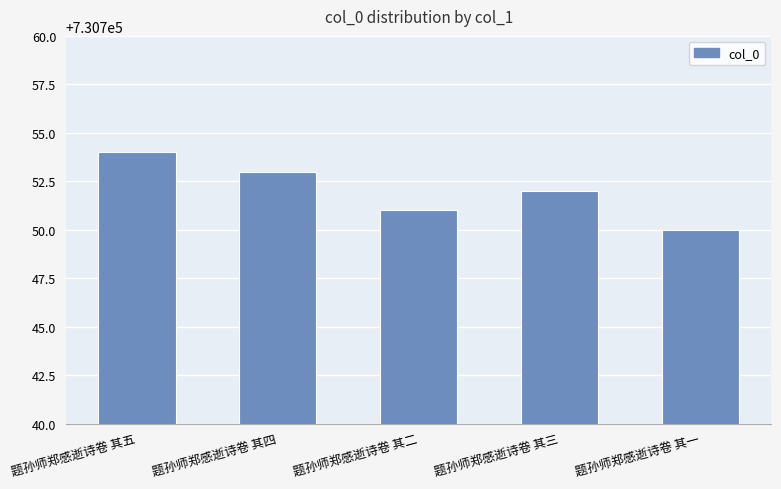

List the labels in order of value, largest first.

题孙师郑感逝诗卷 其五, 题孙师郑感逝诗卷 其四, 题孙师郑感逝诗卷 其三, 题孙师郑感逝诗卷 其二, 题孙师郑感逝诗卷 其一